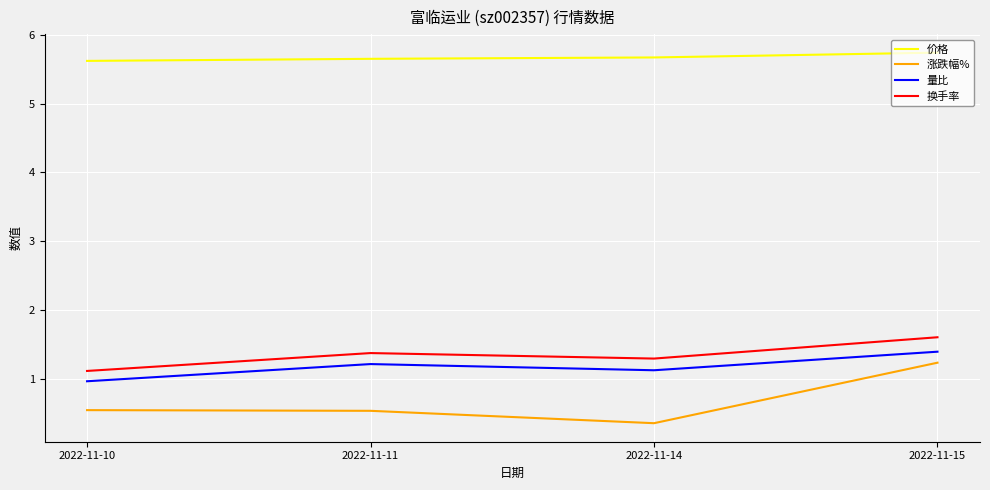

How many lines are shown in the chart?

4